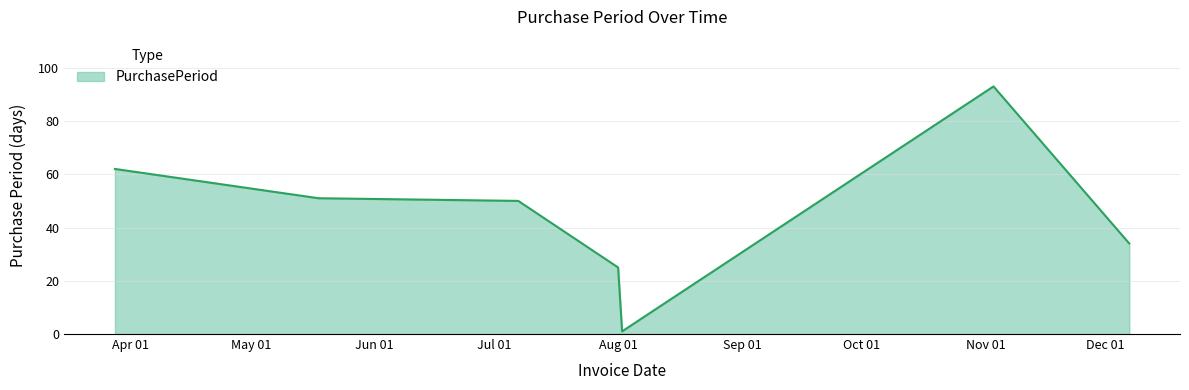

What is the difference between the second highest and second lowest values?

37